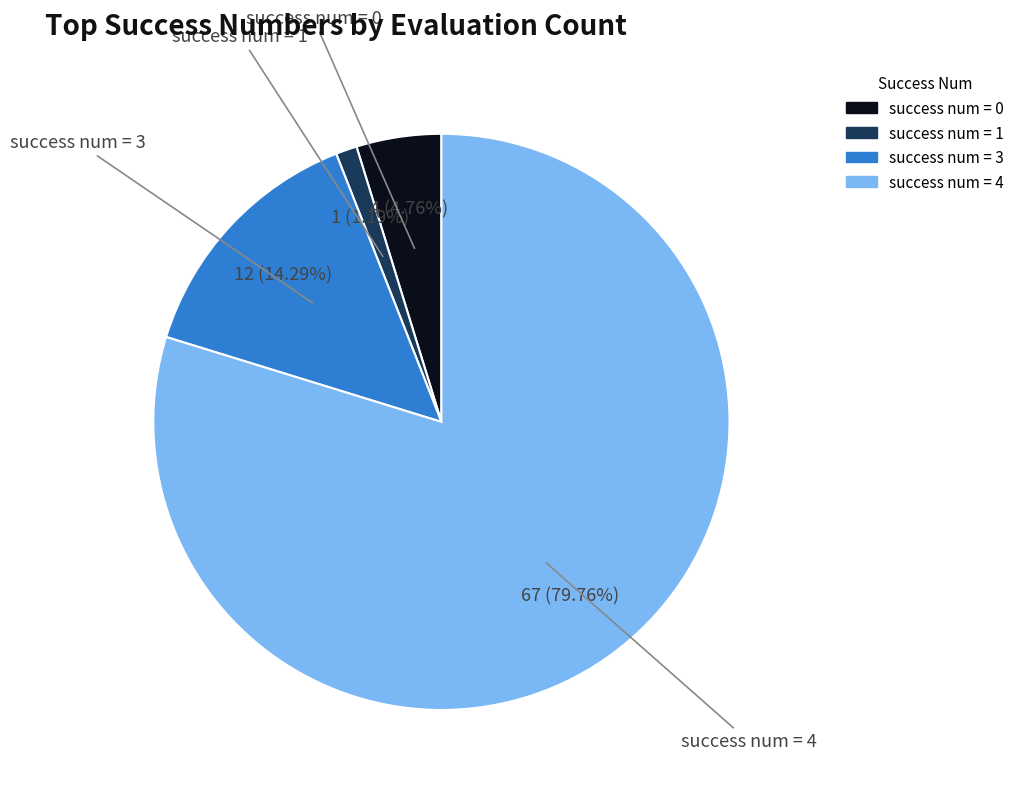

To the nearest percent, what is the average slice percentage?

25%